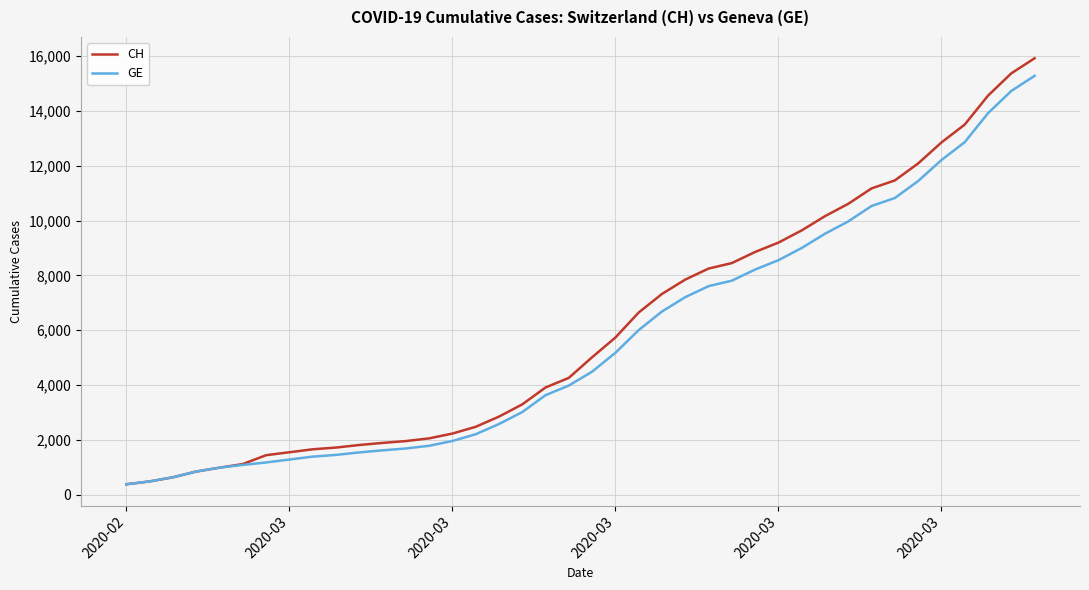

What is the difference between the maximum and second lowest values in the GE series?

14805